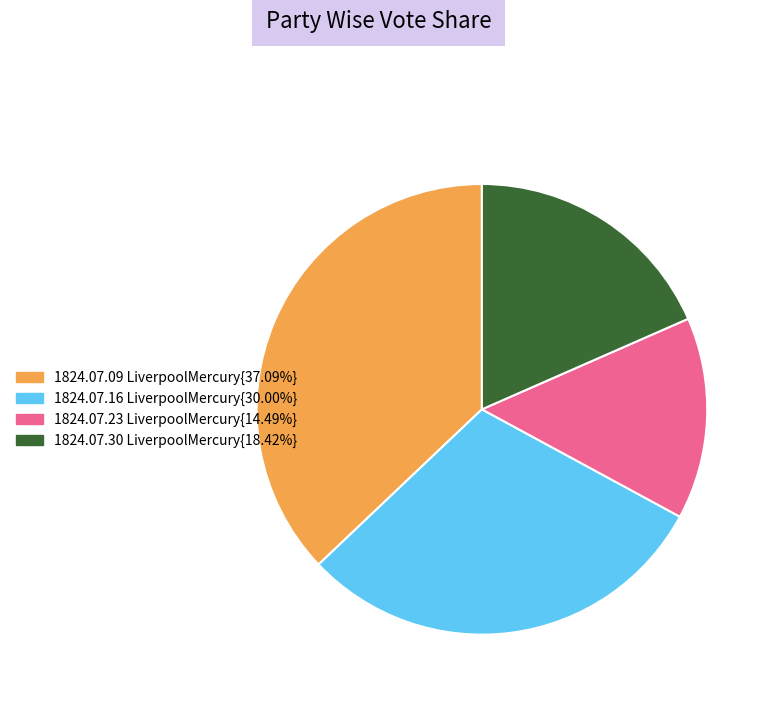

Is there a majority slice in this chart?

No